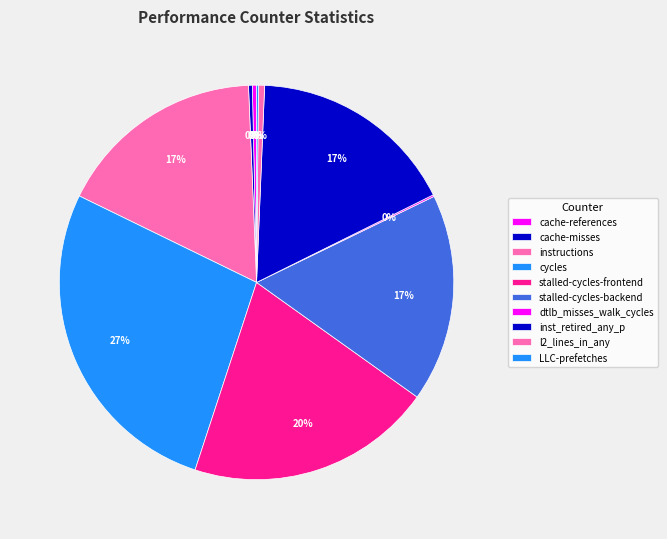

How many segments does this pie chart have?

10